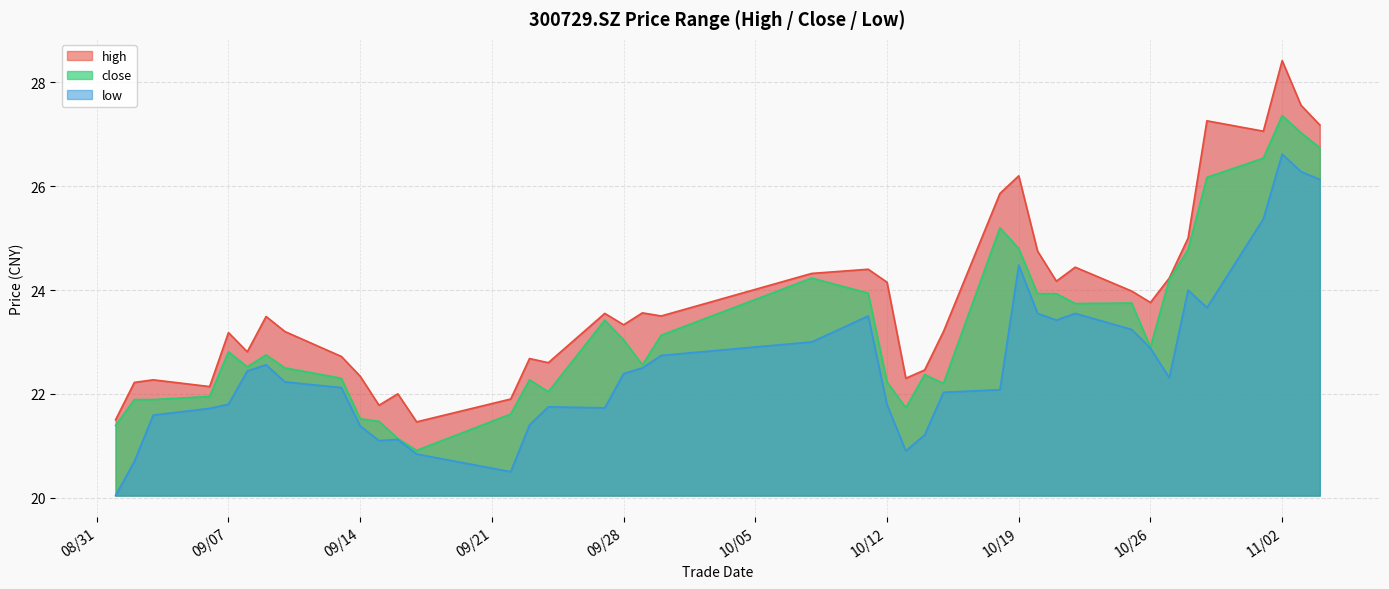

What are all the series names shown in the legend?

high, close, low